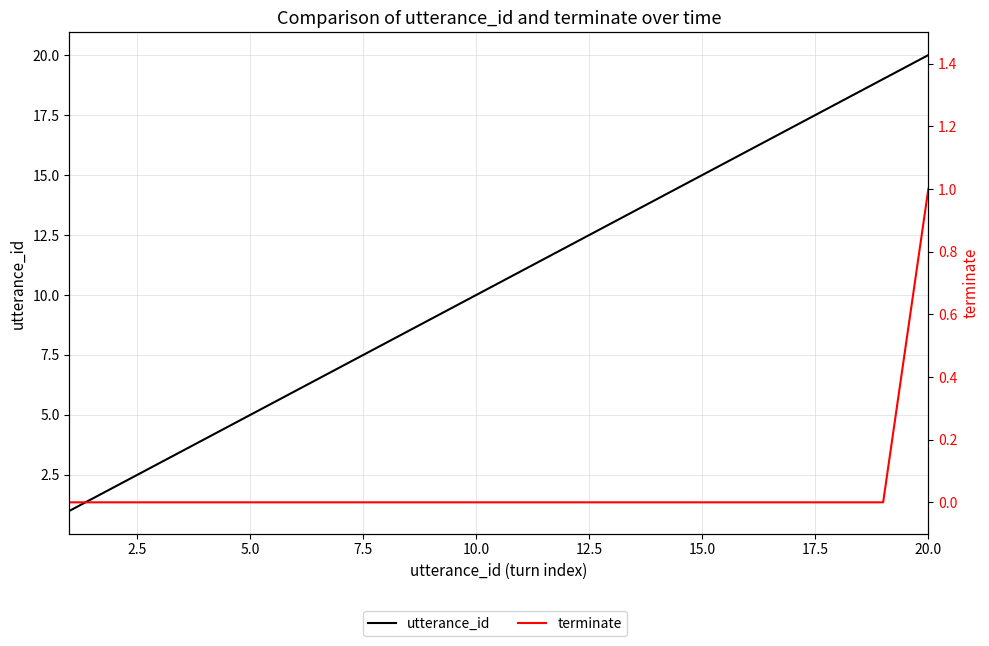

The terminate series shows 0 at 5.0. True or false?

True